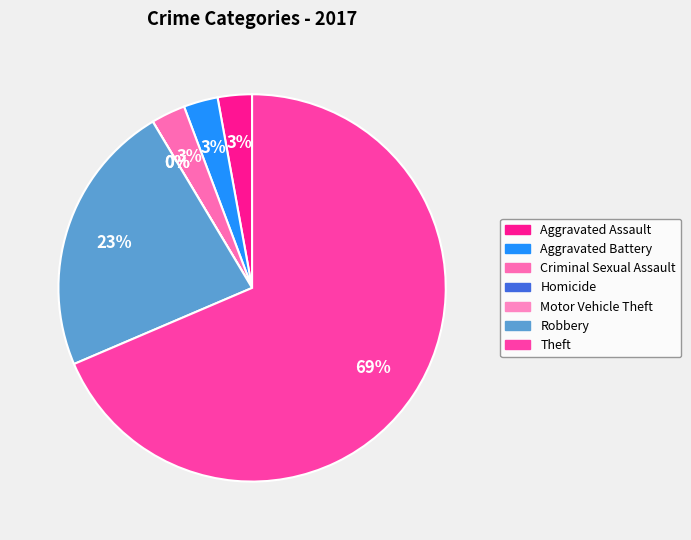

What is the total percentage of Homicide and Robbery?

22.9%